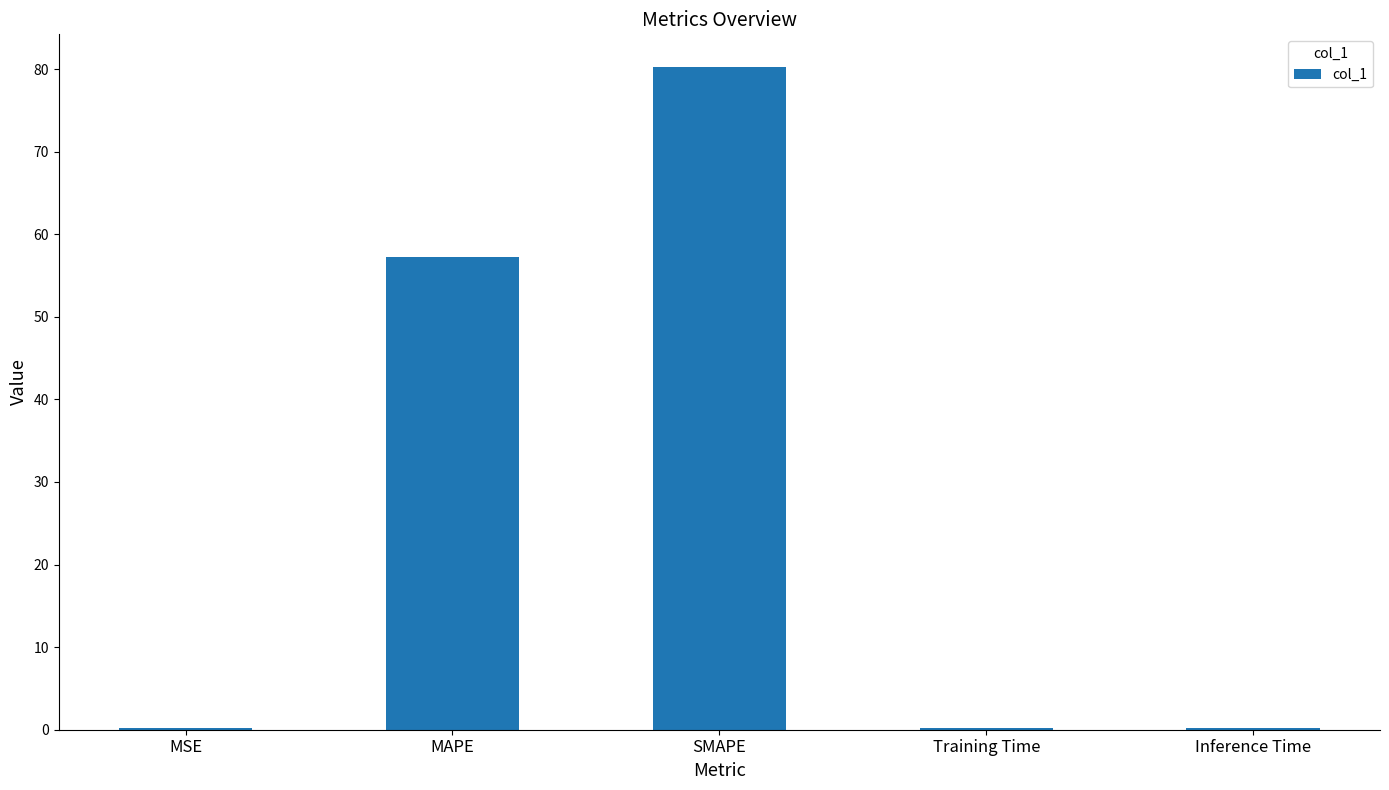

What is the maximum value shown in the chart?

80.2